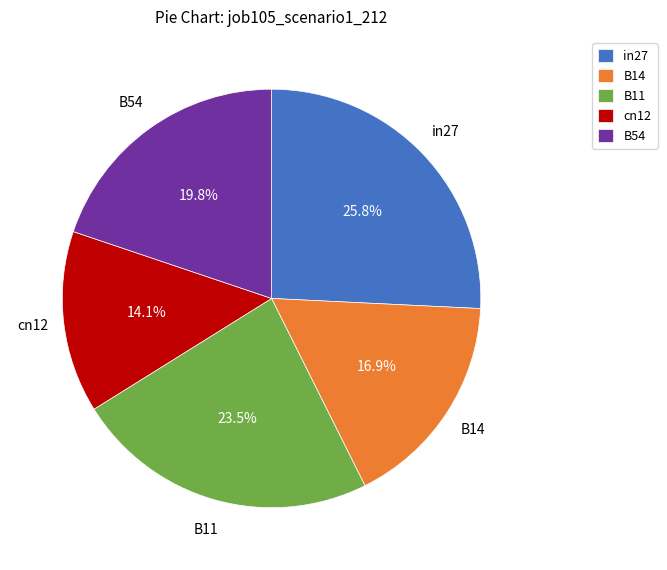

Between B11 and cn12, which is larger?

B11